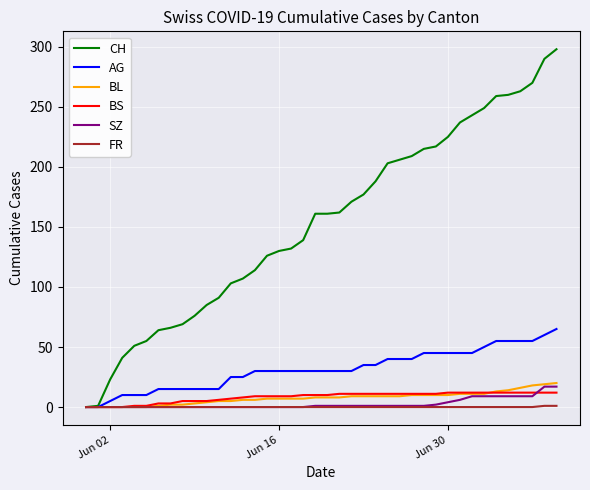

Rank the series by their maximum value, from highest to lowest.

CH, AG, BL, SZ, BS, FR